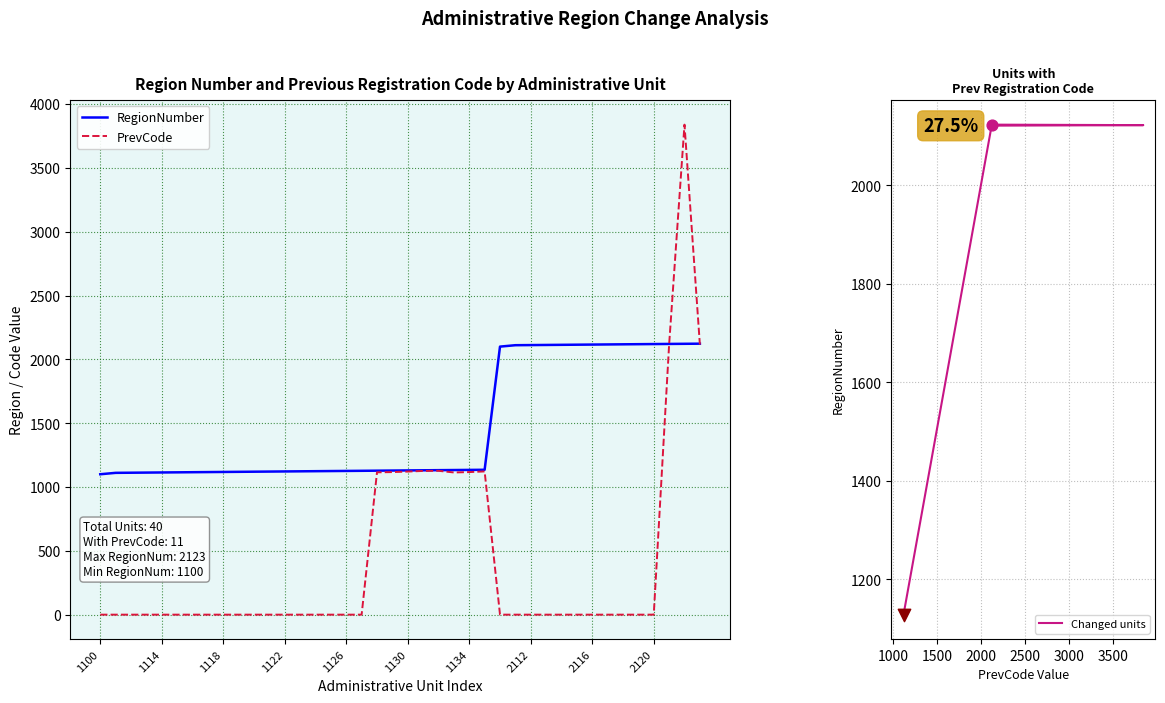

At which category is the sum across all series the highest?

38